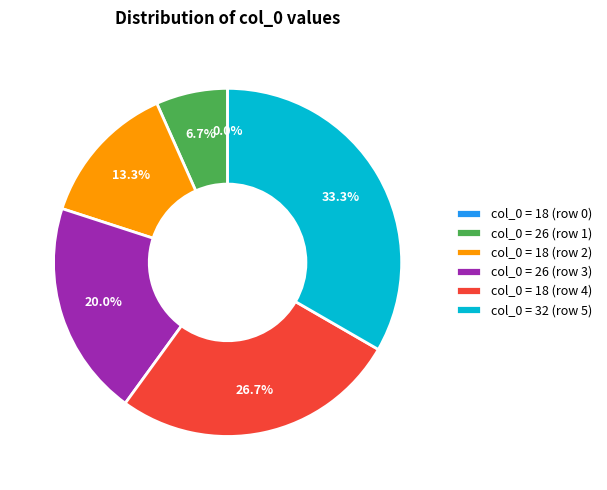

Which slice is the smallest?

18